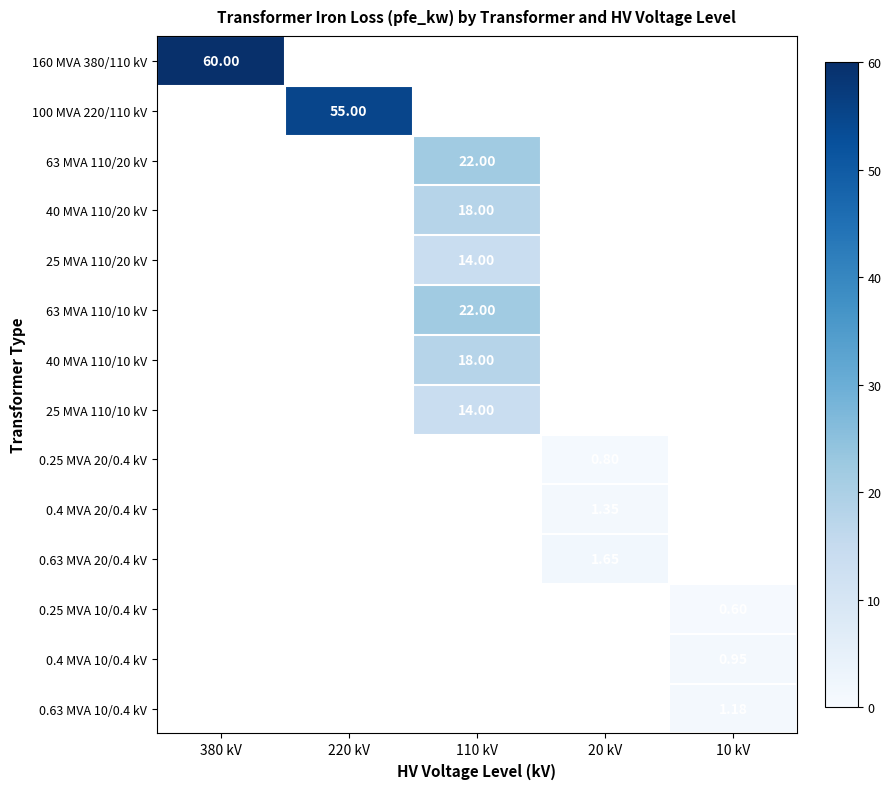

What is the minimum value shown in the chart?

0.6